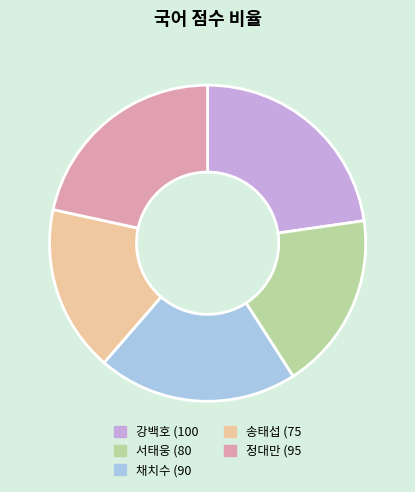

Rank the categories by value from lowest to highest.

송태섭, 서태웅, 채치수, 정대만, 강백호